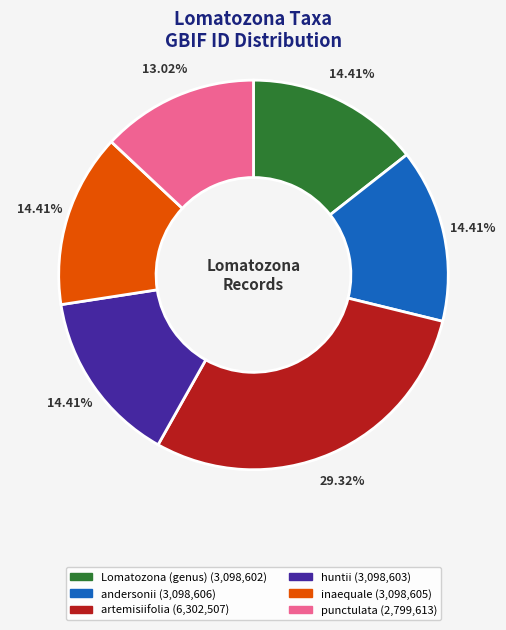

Which slice is the smallest?

punctulata